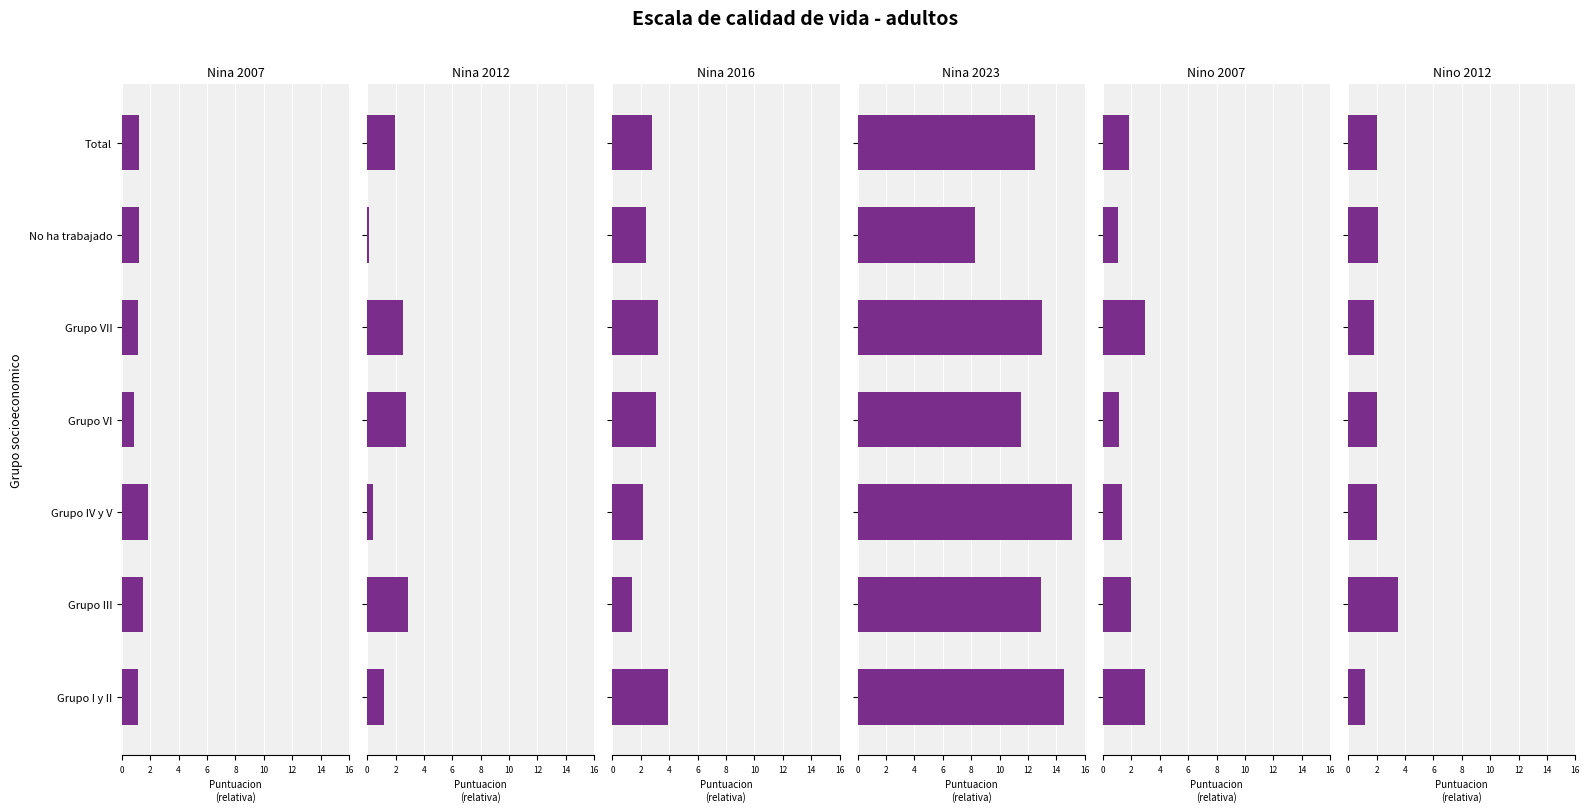

Which series has the largest total across all categories?

Nina 2023